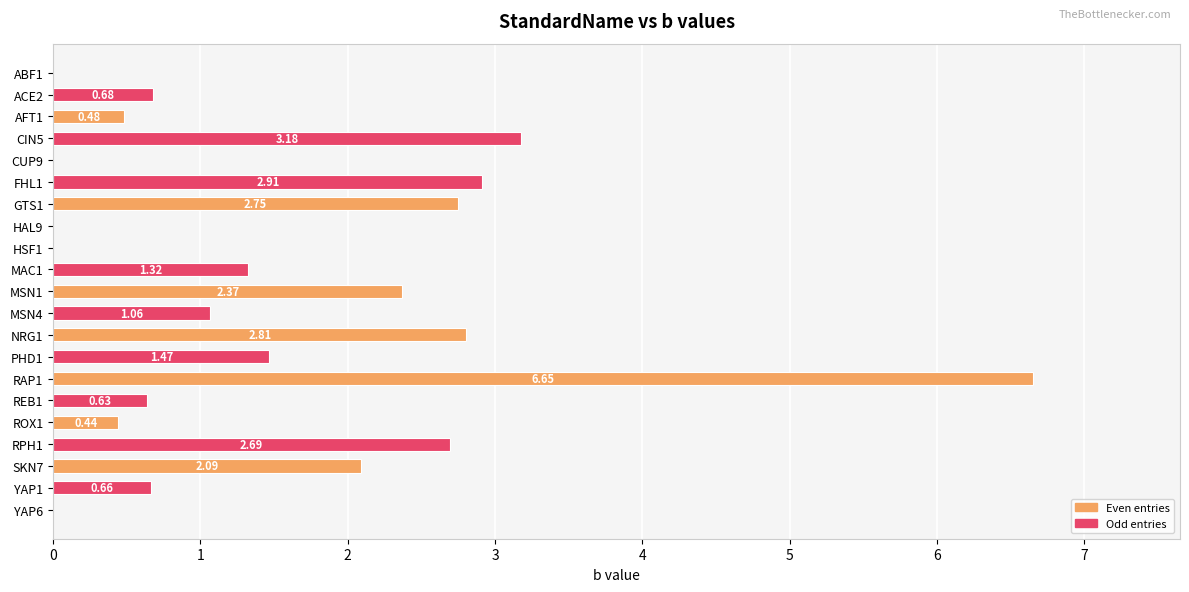

How many values exceed 1?

11